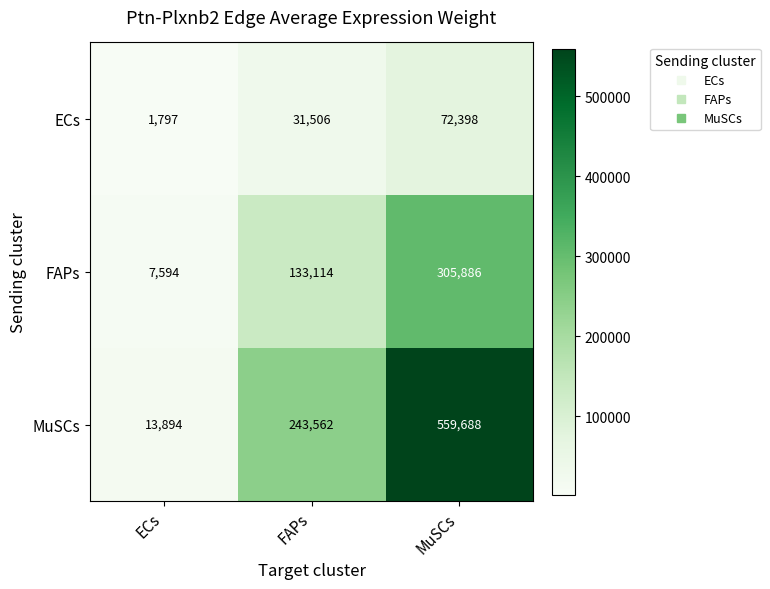

List the series in order of their peak value, highest first.

MuSCs, FAPs, ECs